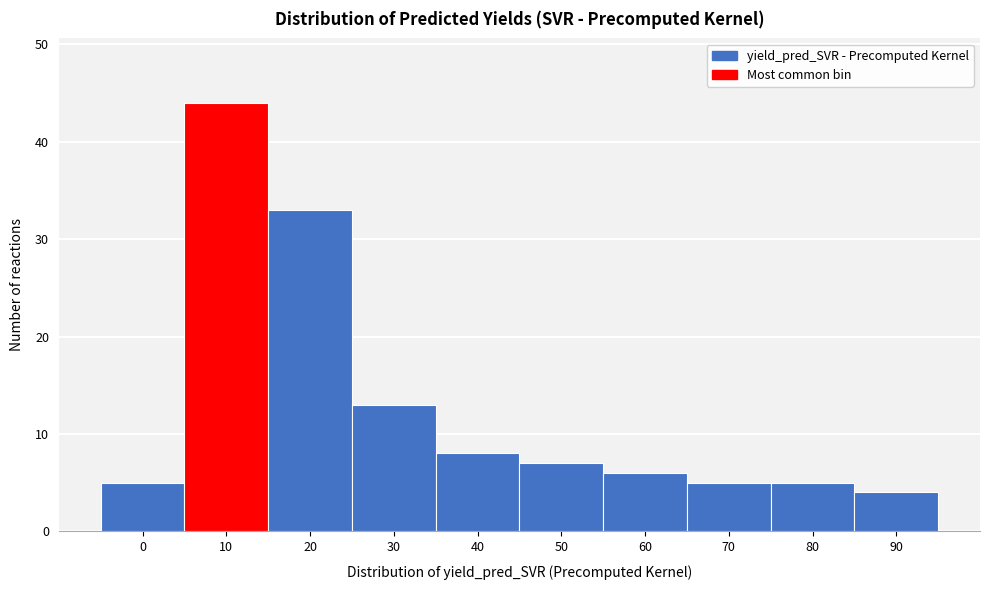

Reading left to right, transcribe all the data shown in this chart.

0=5	10=44	20=33	30=13	40=8	50=7	60=6	70=5	80=5	90=4